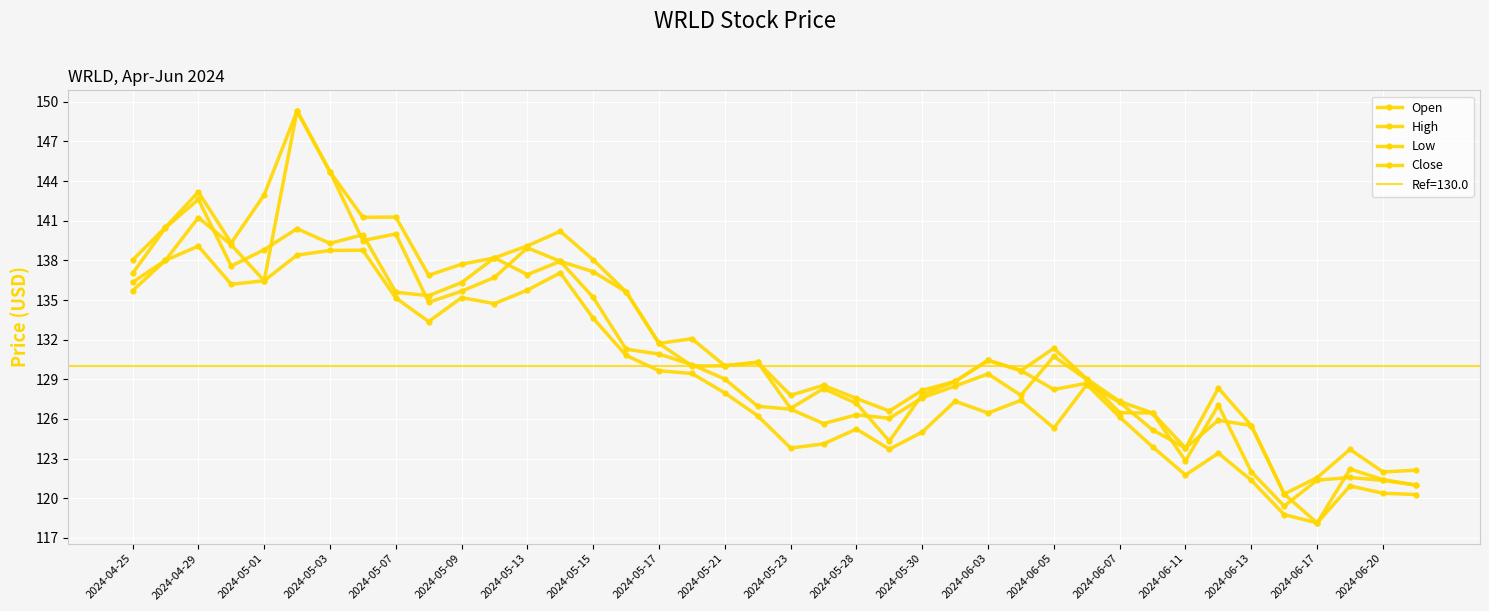

Reading left to right, extract all data points from this chart.

Open: 136.3	138.0	141.2	139.2	136.5	149.3	144.7	139.5	140.0	134.8	135.7	136.7	138.9	137.9	137.1	135.6	131.7	130.0	130.0	130.3	126.8	128.3	127.2	124.3	127.8	128.8	130.4	129.7	128.2	128.7	127.3	125.2	123.8	125.9	125.5	120.3	118.1	122.2	121.4	121.0
High: 138.0	140.5	143.2	139.3	142.9	149.3	144.7	141.3	141.3	136.9	137.7	138.2	139.1	140.2	138.1	135.6	131.7	132.1	130.0	130.3	127.8	128.6	127.6	126.6	128.2	128.8	130.4	129.7	131.4	129.0	127.3	126.4	123.8	128.3	125.5	120.3	121.6	123.7	122.0	122.1
Low: 135.7	138.0	139.1	136.2	136.5	138.4	138.8	138.8	135.2	133.4	135.2	134.7	135.8	137.1	133.6	130.8	129.6	129.4	128.0	126.2	123.8	124.1	125.2	123.7	125.0	127.3	126.4	127.4	125.3	128.6	126.1	123.9	121.8	123.4	121.4	118.8	118.1	120.9	120.4	120.3
Close: 137.0	140.5	142.6	137.6	138.8	140.4	139.3	139.9	135.6	135.3	136.3	138.2	136.9	137.9	135.2	131.3	130.9	130.1	129.0	127.0	126.7	125.7	126.3	126.1	127.6	128.5	129.4	127.8	130.7	129.0	126.5	126.4	122.8	127.0	122.0	119.4	121.4	121.6	121.3	121.0